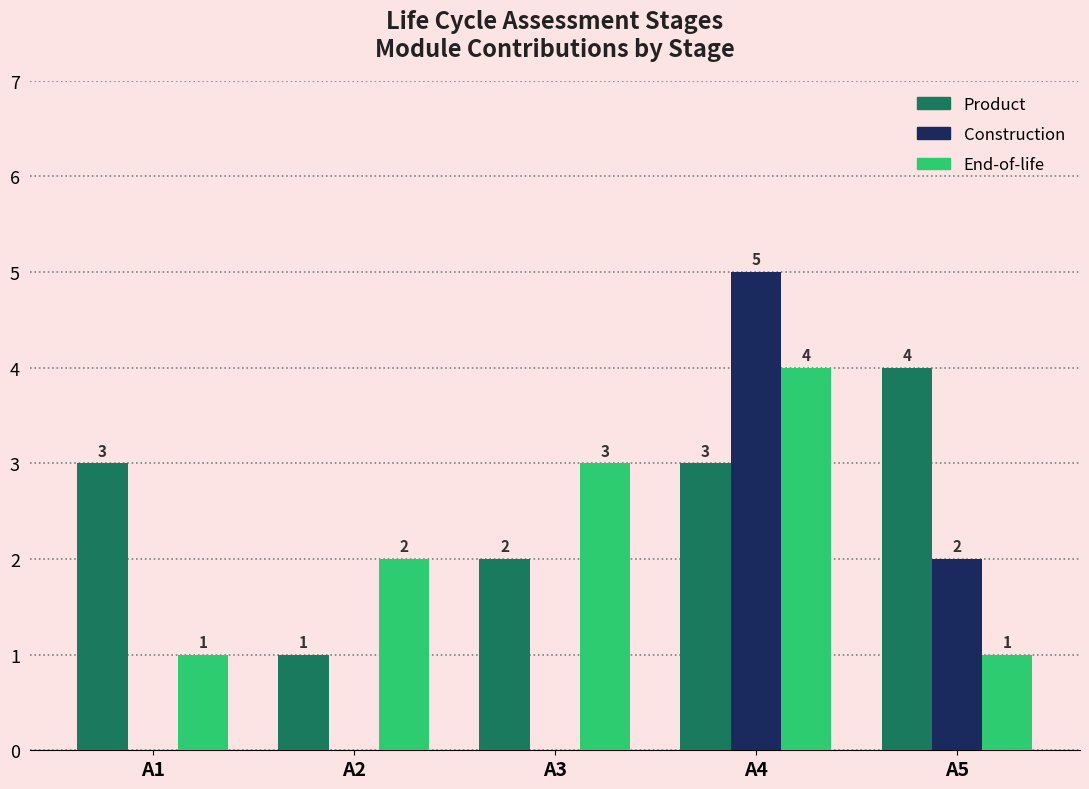

What is the sum of all Construction values?

7